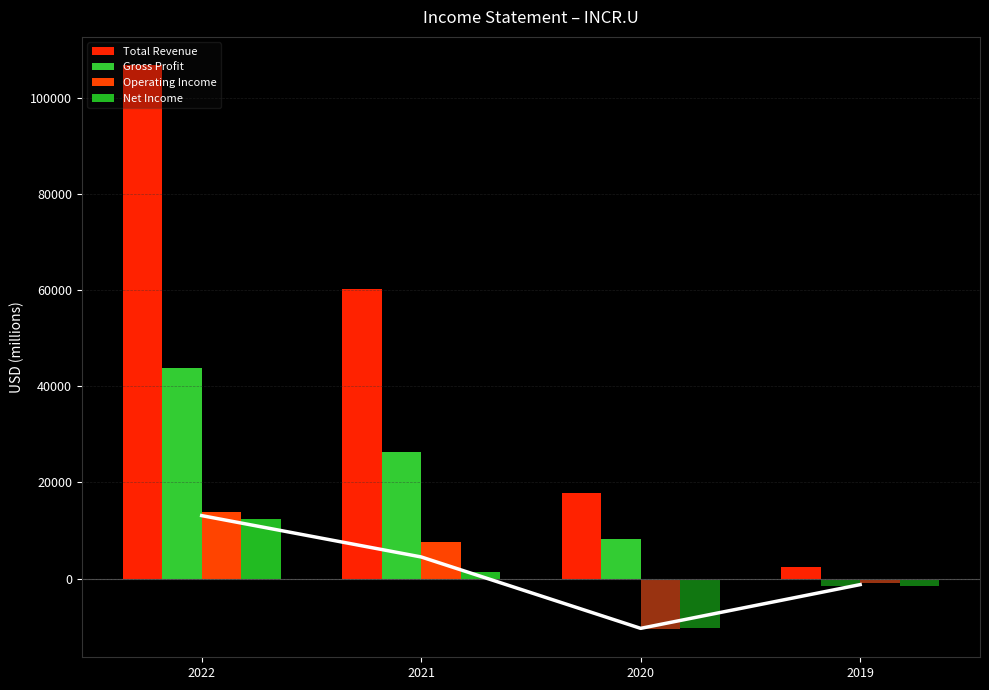

Which series has the largest total across all categories?

Total Revenue